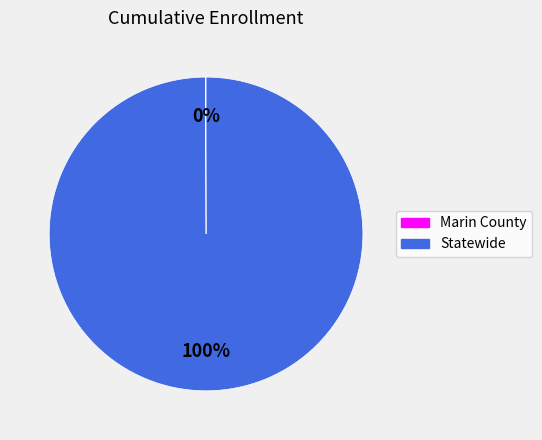

To the nearest percent, what is the average slice percentage?

50%